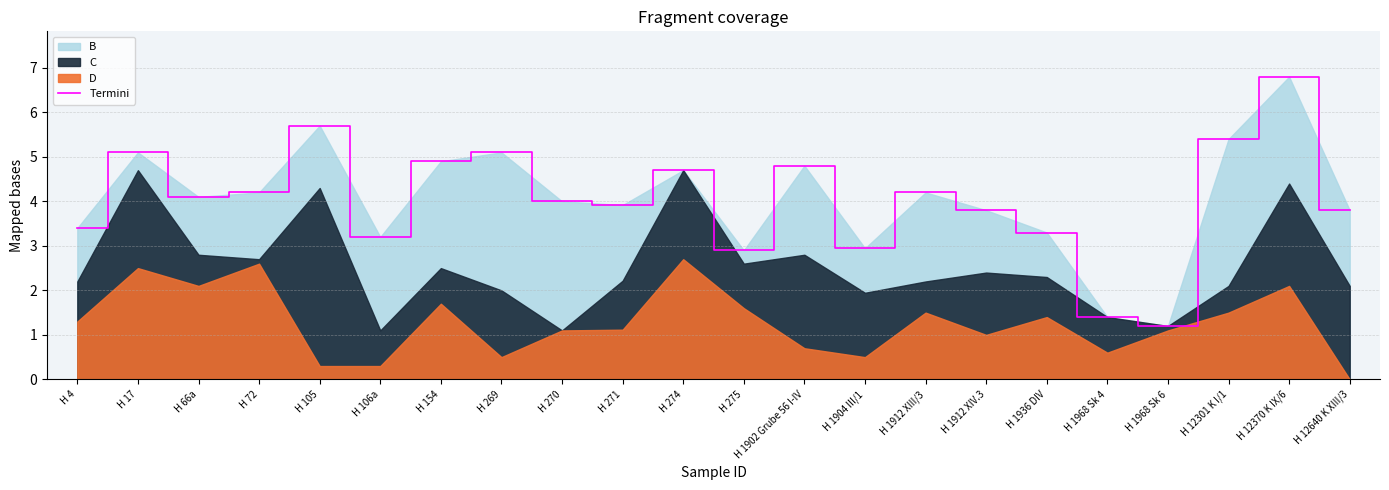

Reading right to left, list all the values displayed in this chart.

H 12640 K XIII/3=3.8	H 12370 K IX/6=6.8	H 12301 K I/1=5.4	H 1968 Sk 6=1.2	H 1968 Sk 4=1.4	H 1936 DIV=3.3	H 1912 XIV.3=3.8	H 1912 XIII/3=4.2	H 1904 III/1=2.9	H 1902 Grube 56 I-IV=4.8	H 275=2.9	H 274=4.7	H 271=3.9	H 270=4.0	H 269=5.1	H 154=4.9	H 106a=3.2	H 105=5.7	H 72=4.2	H 66a=4.1	H 17=5.1	H 4=3.4